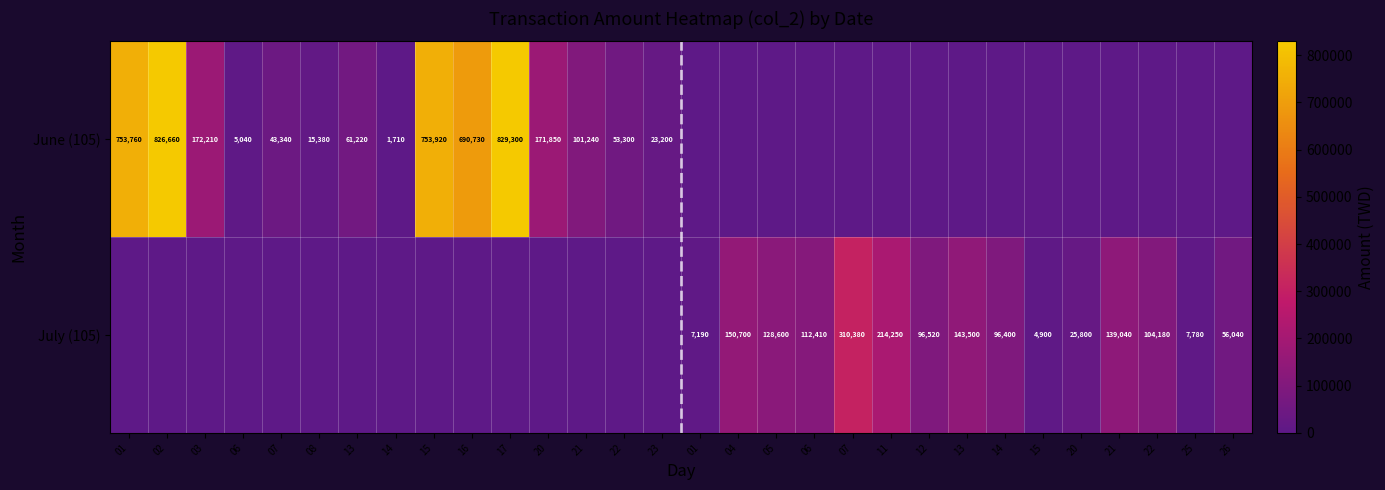

Is it true that June (105) equals 358370 at 01?

False